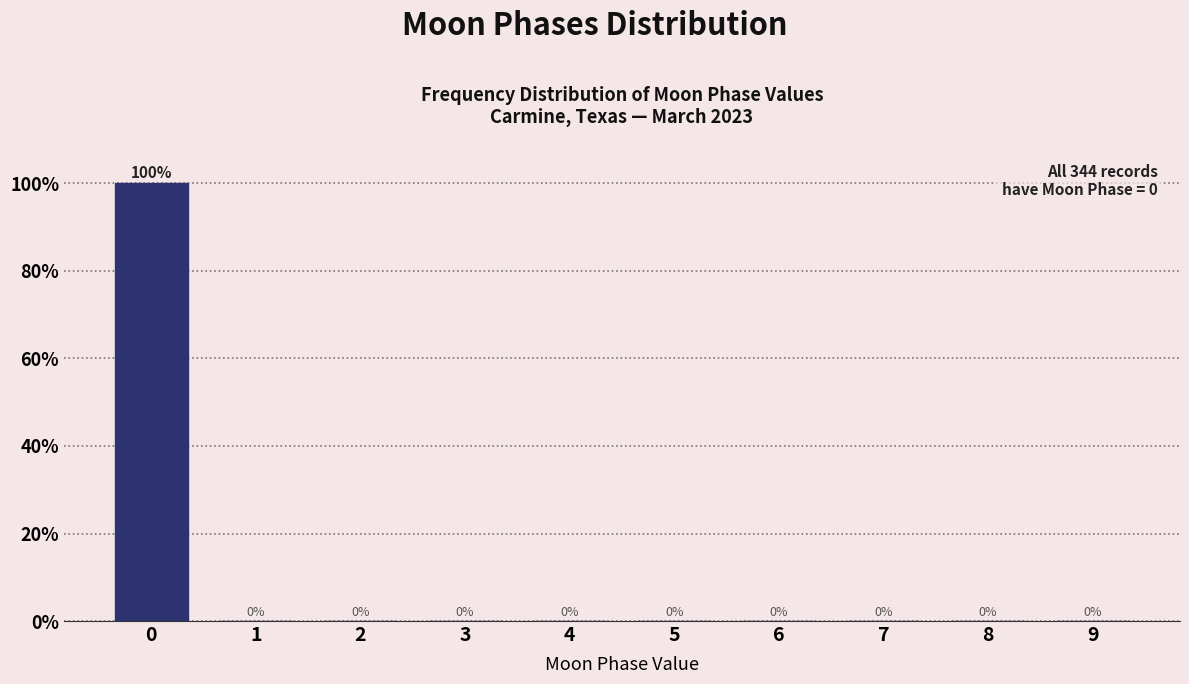

Reading left to right, what are all the values shown in this chart?

0=100	1=0	2=0	3=0	4=0	5=0	6=0	7=0	8=0	9=0